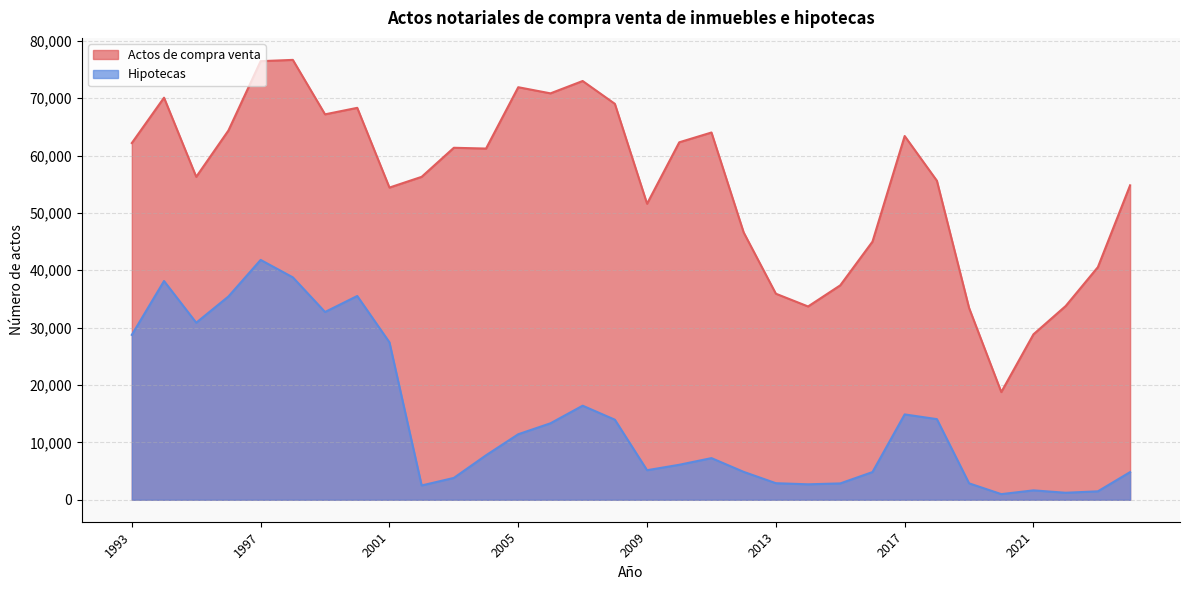

At which label does Hipotecas first exceed 7751?

1993